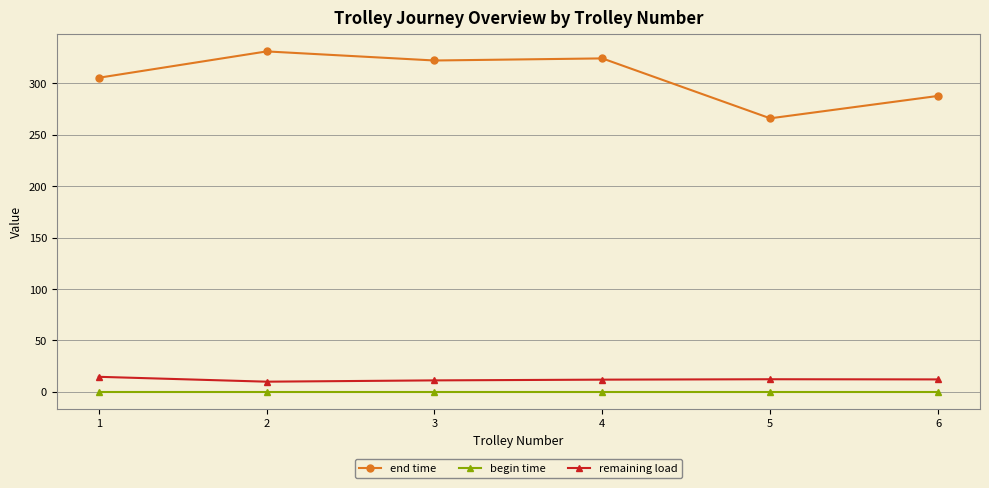

Is this an area chart (filled region under the line)?

No